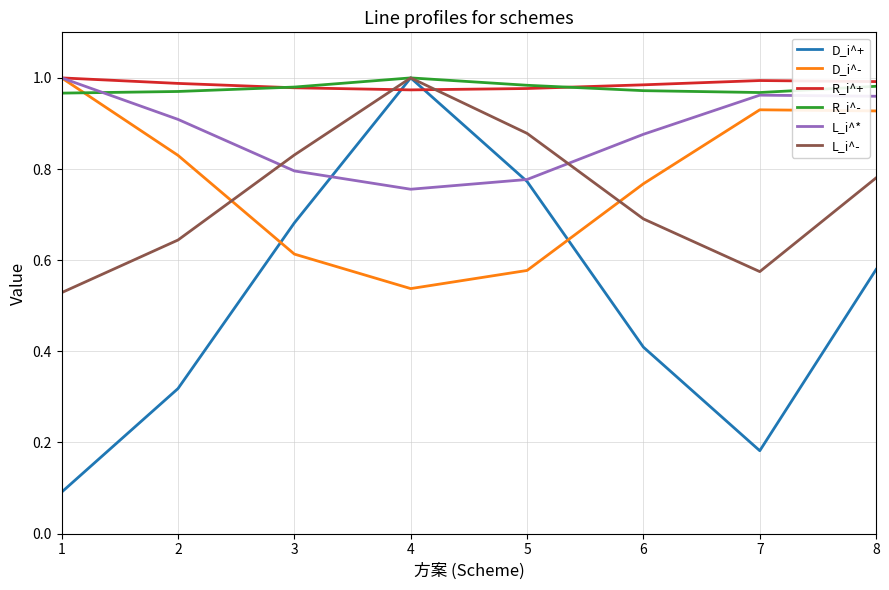

The R_i^- series shows 0.6 at 4. True or false?

False